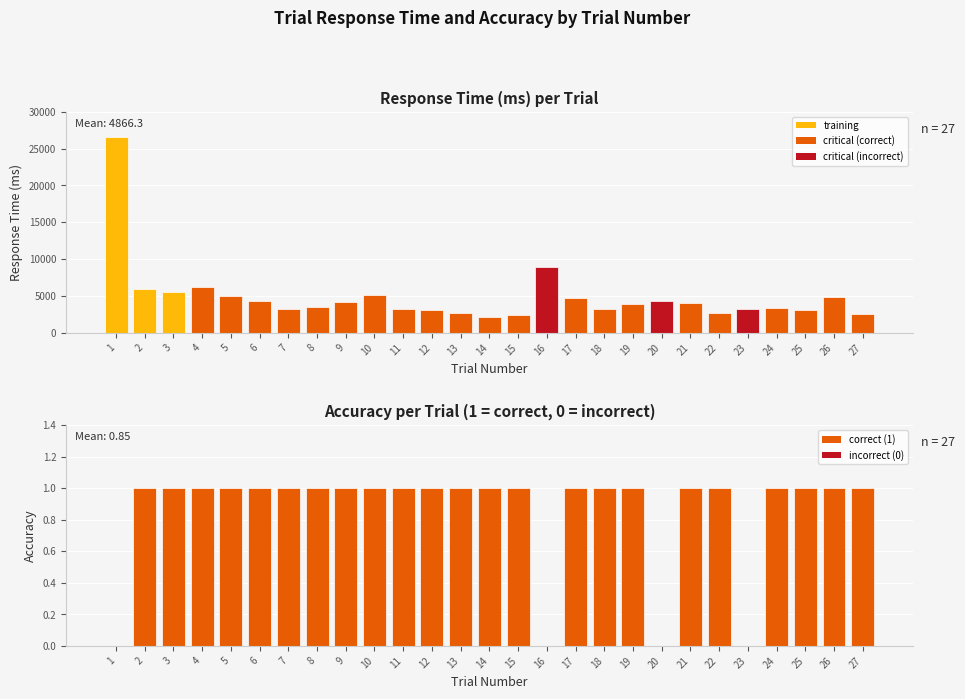

Which series has the largest total across all categories?

rt